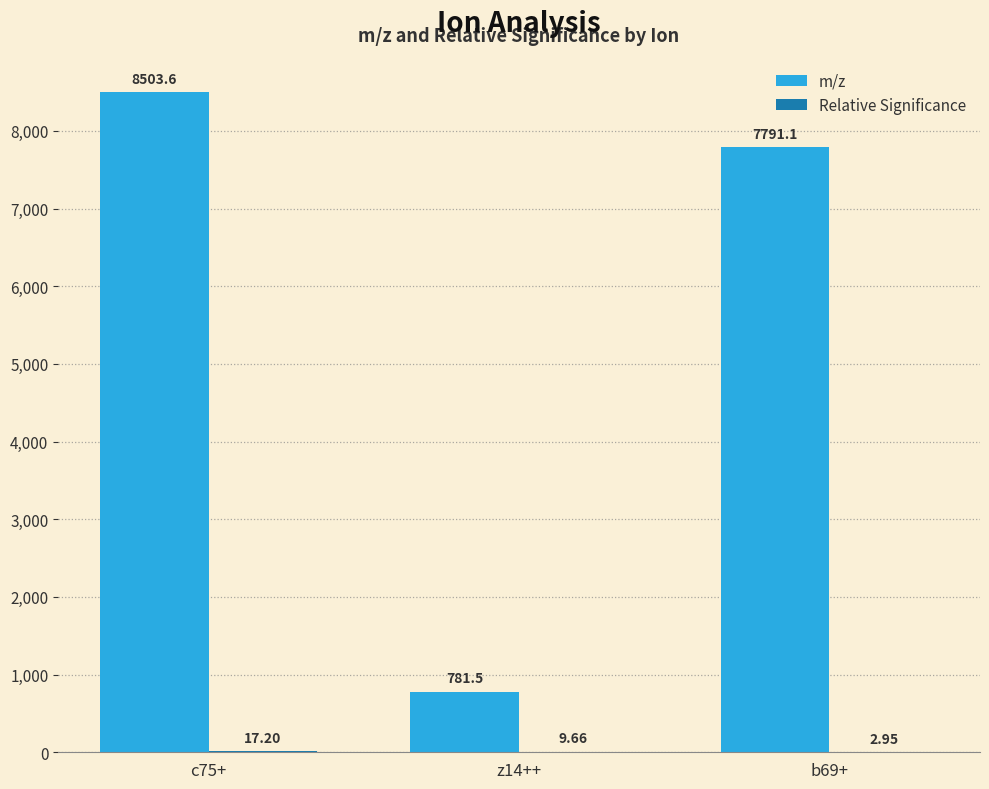

What is the total value across all series at z14++?

791.1